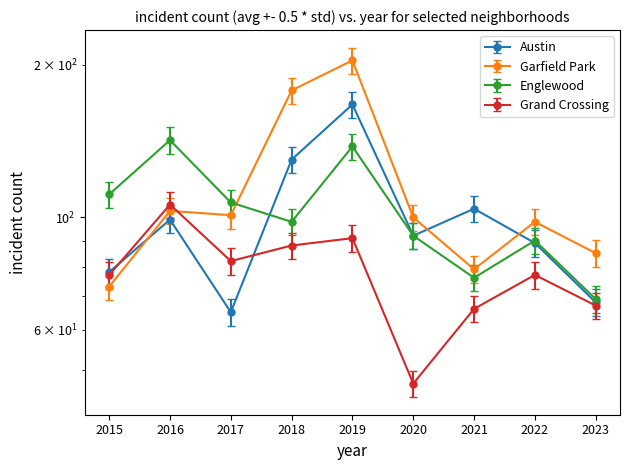

How many interior local valleys does the Austin series have?

2